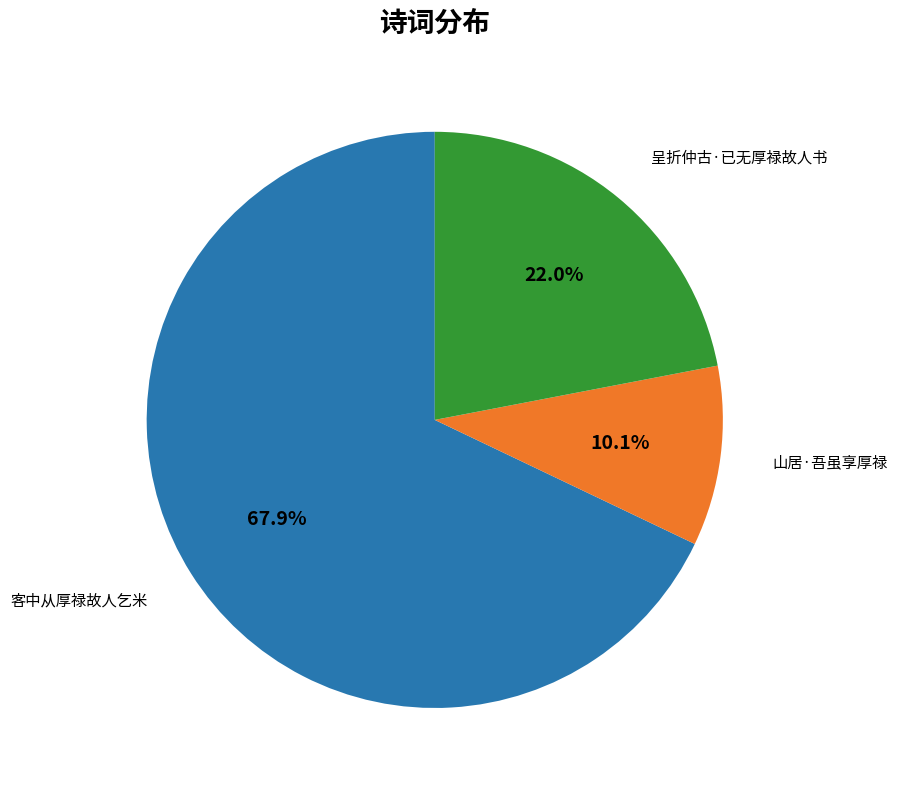

Is there a majority slice in this chart?

Yes